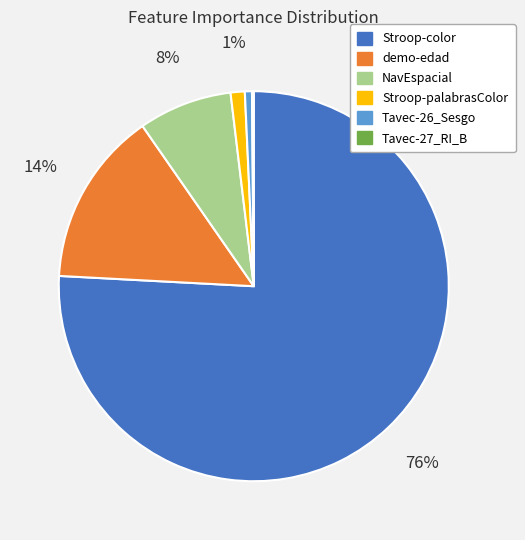

To the nearest percent, what percentage of the pie is Tavec-26_Sesgo?

1%